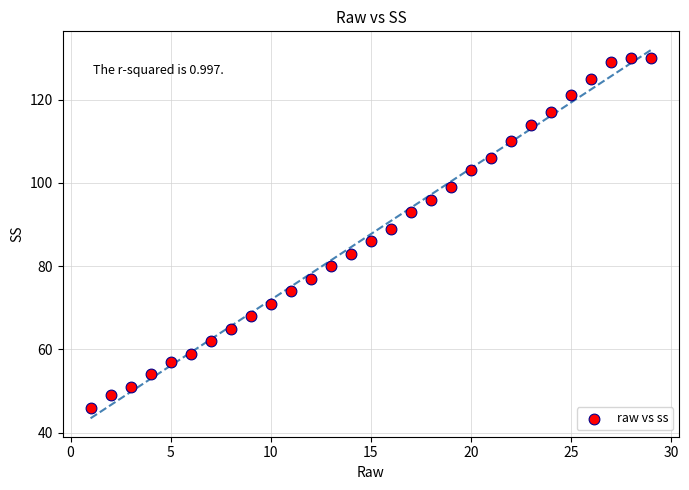

What is the range of X values (max minus min)?

28